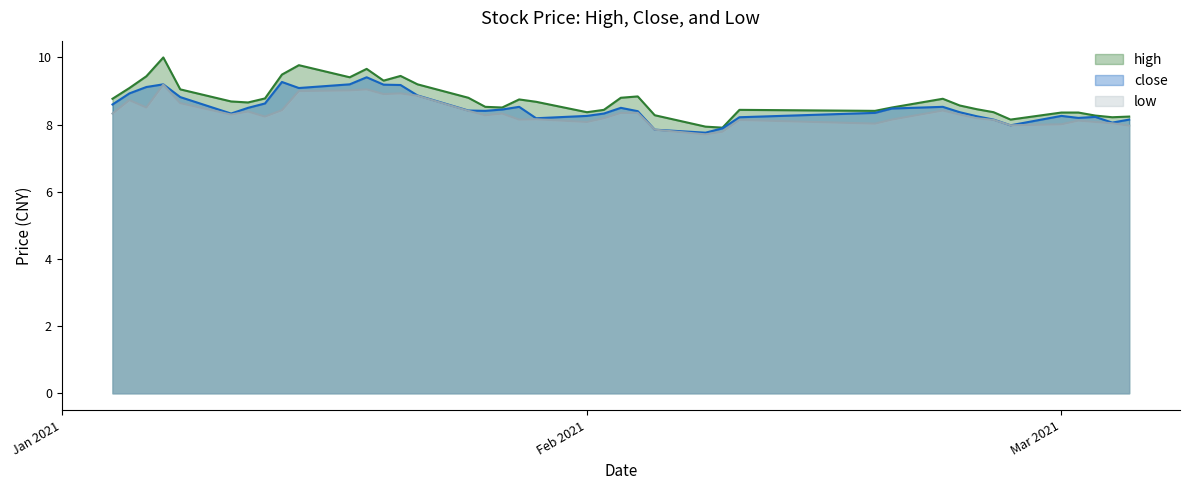

True or false: high and close intersect in this chart.

False